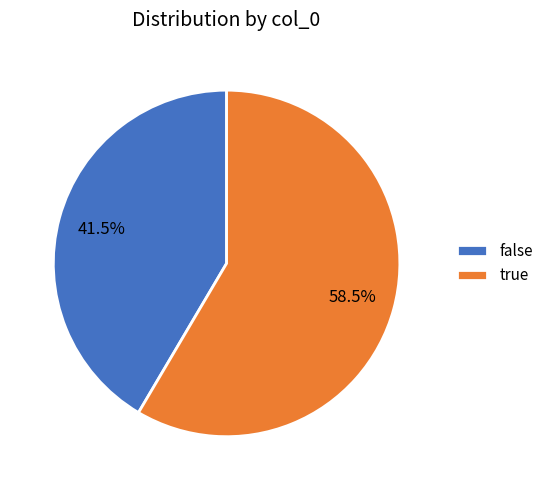

What is the ratio of the value at true to the value at false?

1.4